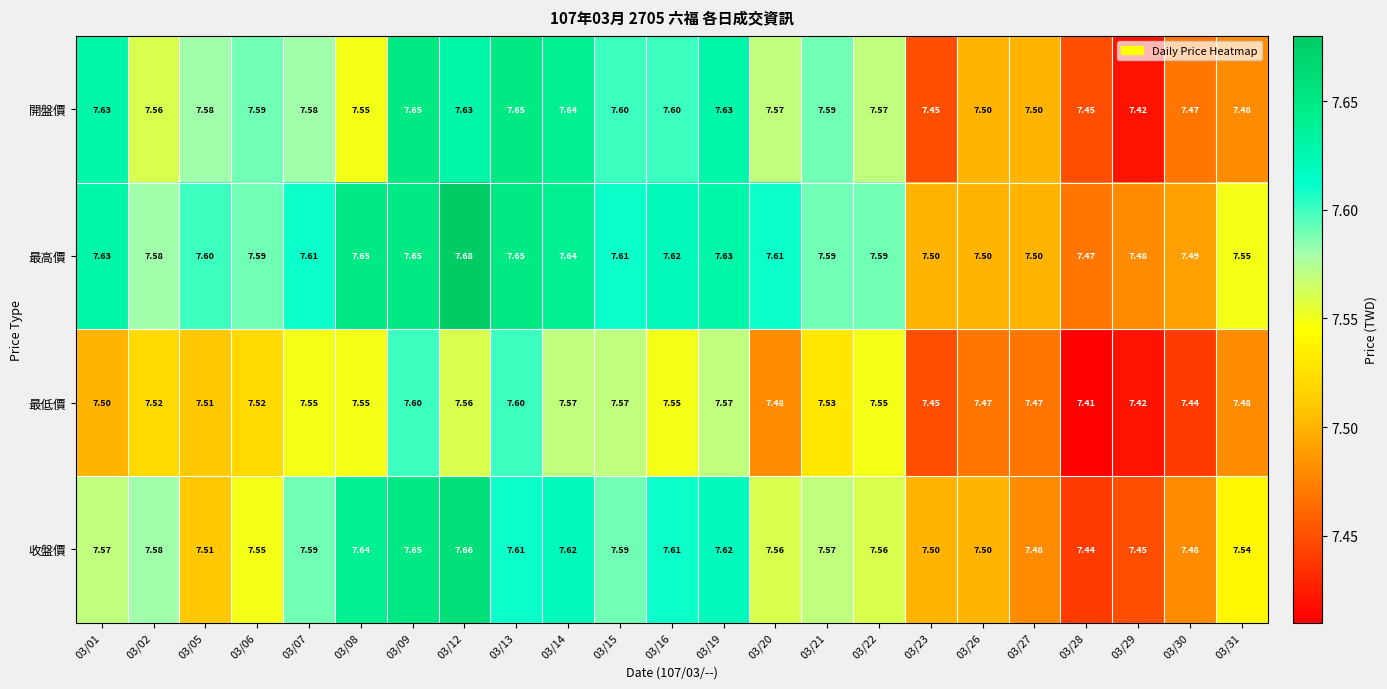

Which series changed the most between 03/07 and 03/20?

最低價